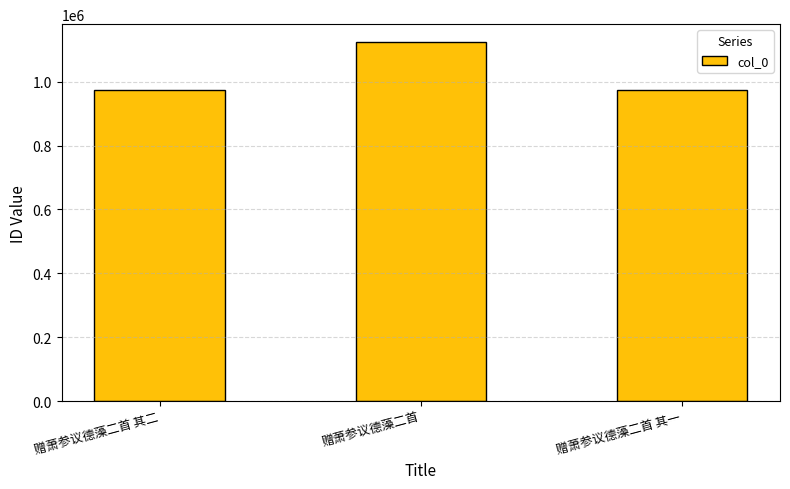

Which label corresponds to the largest value in the chart?

赠萧参议德藻二首